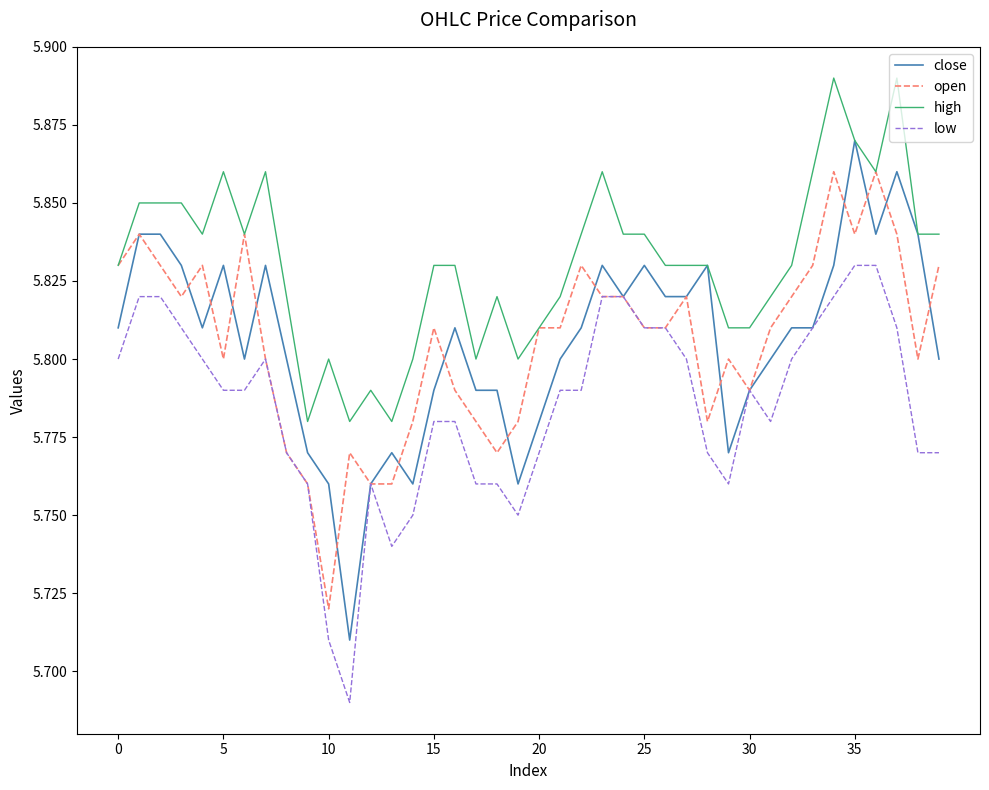

True or false: low and high intersect in this chart.

False